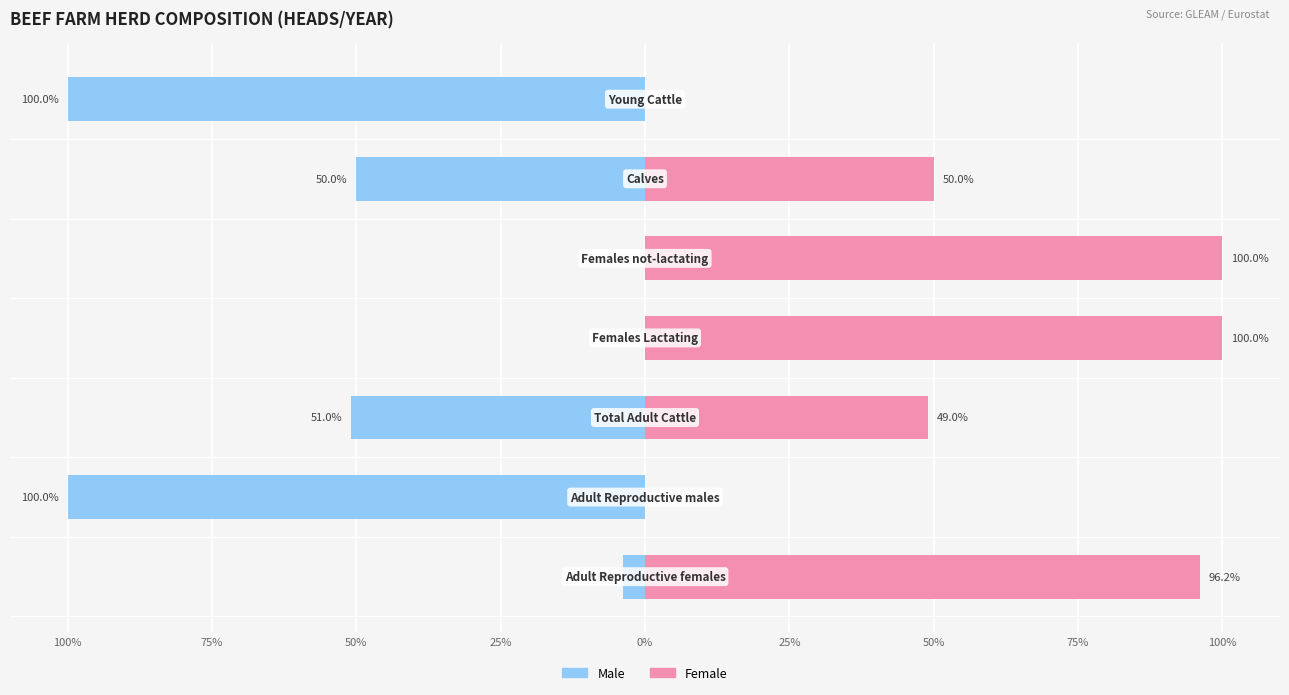

What is the difference between the maximum and minimum values in the Female series?

100.0